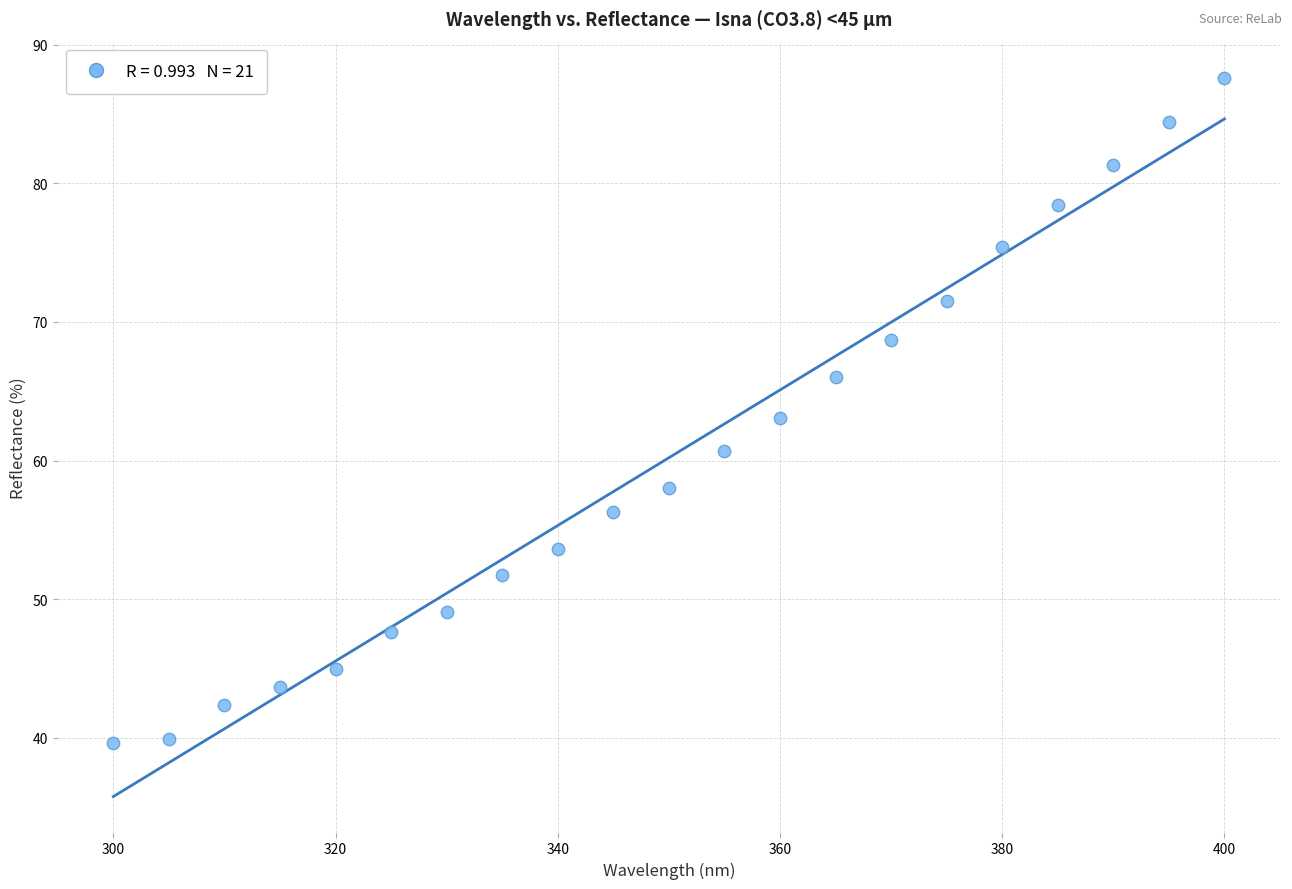

What is the range of Y values (max minus min)?

48.0